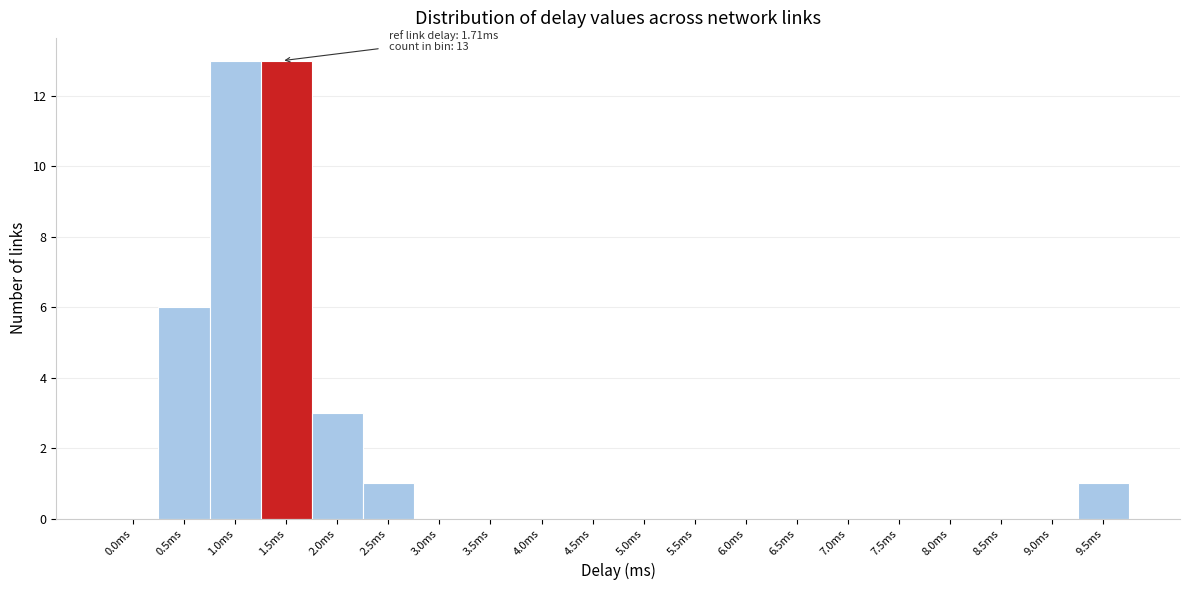

Reading left to right, what are all the values shown in this chart?

0.0ms=0	0.5ms=6	1.0ms=13	1.5ms=13	2.0ms=3	2.5ms=1	3.0ms=0	3.5ms=0	4.0ms=0	4.5ms=0	5.0ms=0	5.5ms=0	6.0ms=0	6.5ms=0	7.0ms=0	7.5ms=0	8.0ms=0	8.5ms=0	9.0ms=0	9.5ms=1